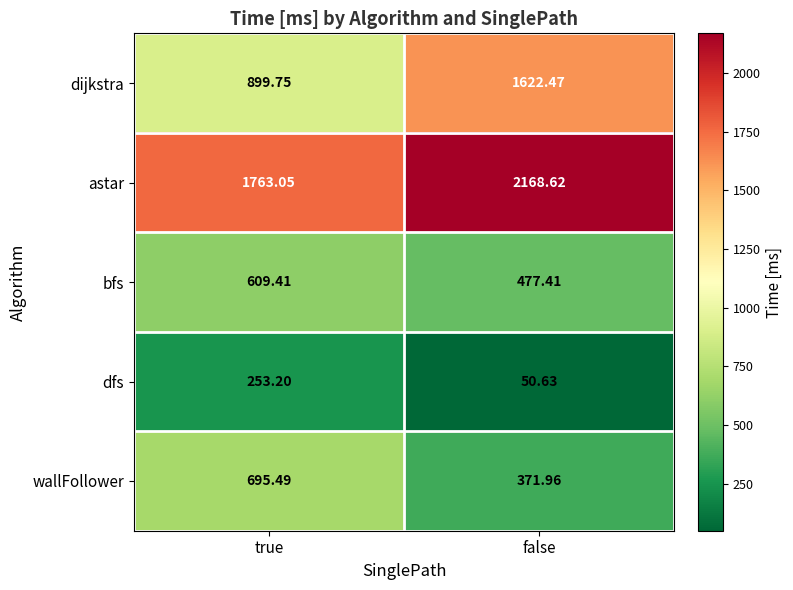

Which category has the lowest value in the wallFollower series?

false